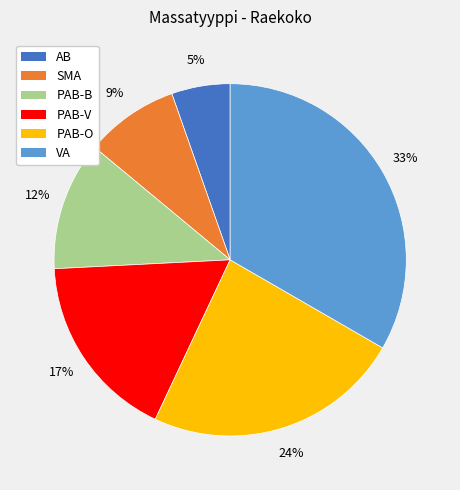

Does any single category account for the majority?

No